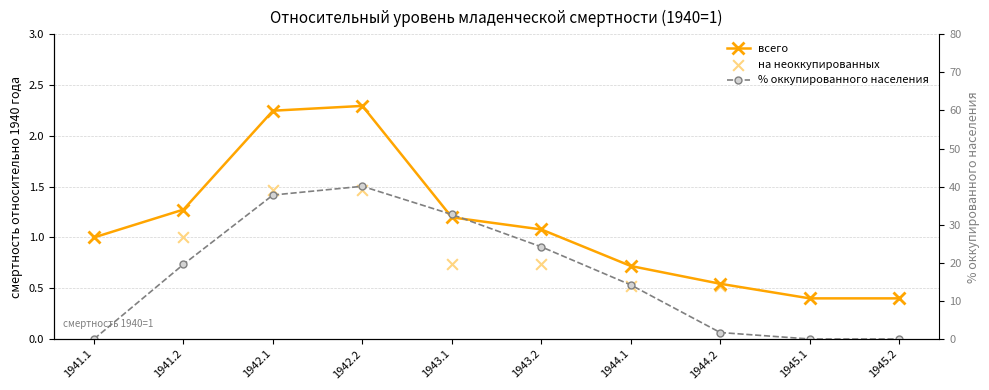

Which series reaches the maximum Y coordinate?

% оккупированного населения